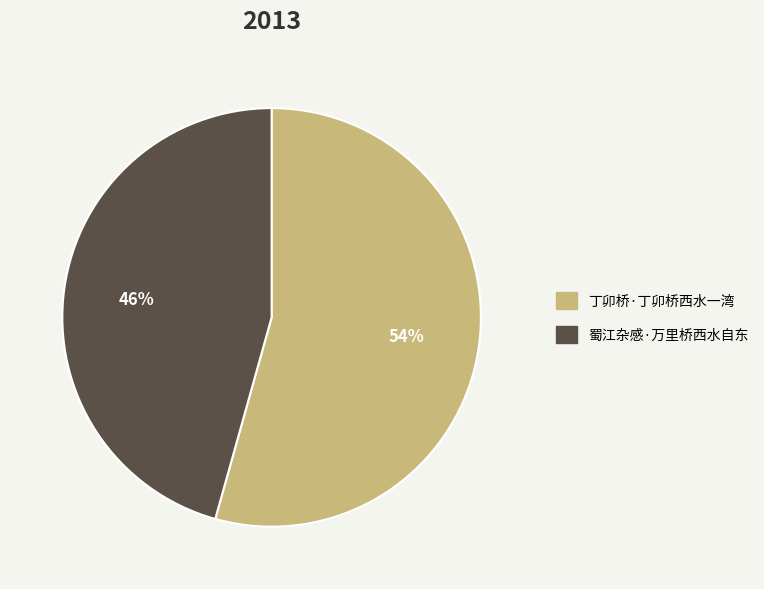

What is the ratio of the value at 丁卯桥·丁卯桥西水一湾 to the value at 蜀江杂感·万里桥西水自东?

1.2